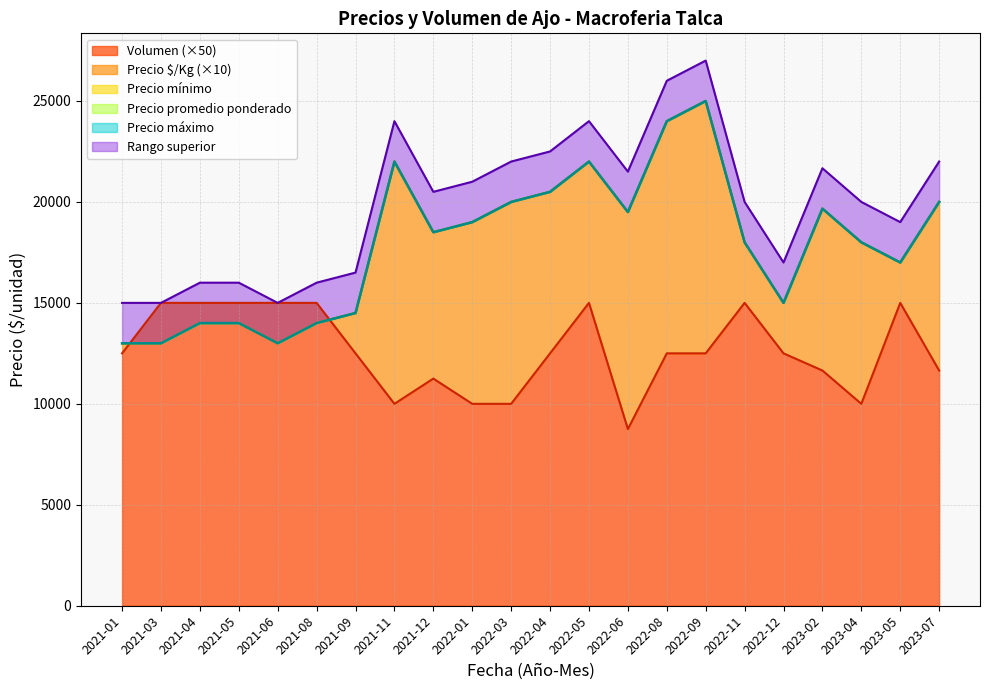

Rank the series at 2022-08 from highest to lowest value.

Precio mínimo, Precio máximo, Precio promedio ponderado, Precio $/Kg, Volumen